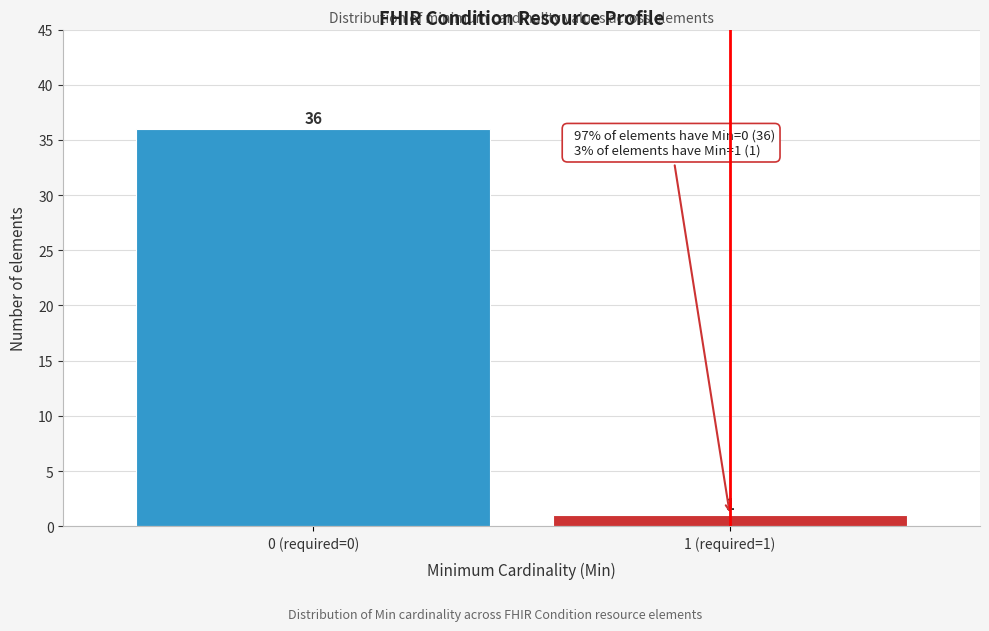

Reading left to right, list all the values displayed in this chart.

0 (required=0)=36	1 (required=1)=1